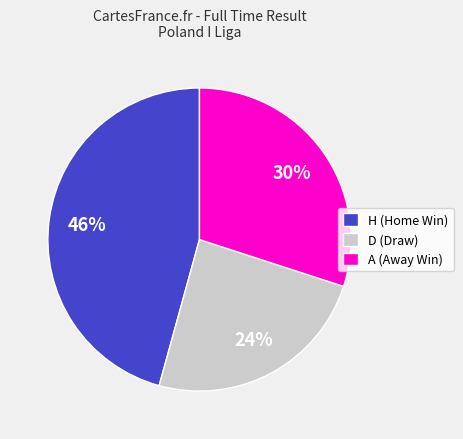

Is the sum of H (Home Win) and D (Draw) greater than half?

Yes